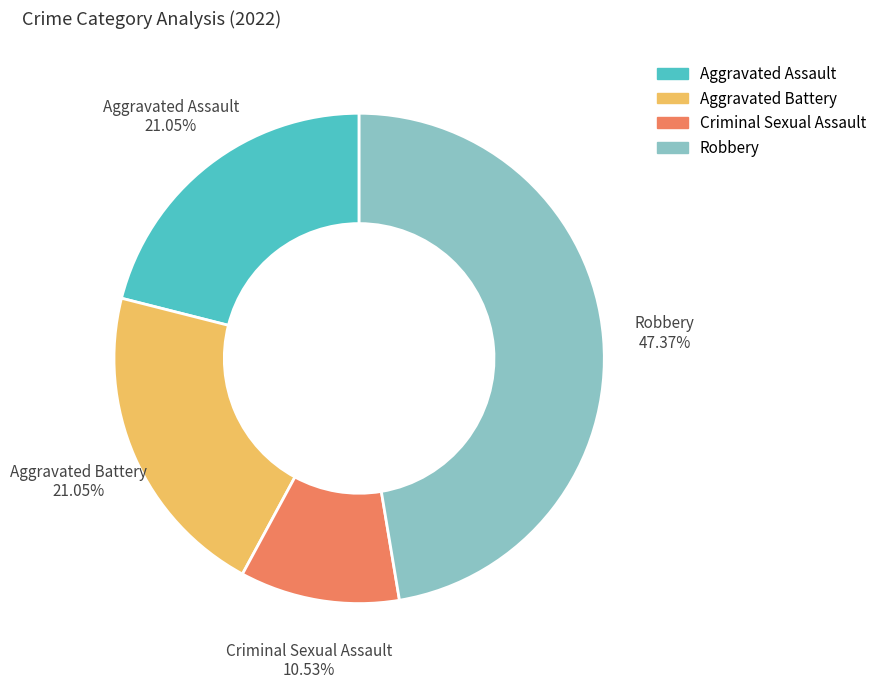

Combined, do Criminal Sexual Assault and Robbery account for over 50%?

Yes